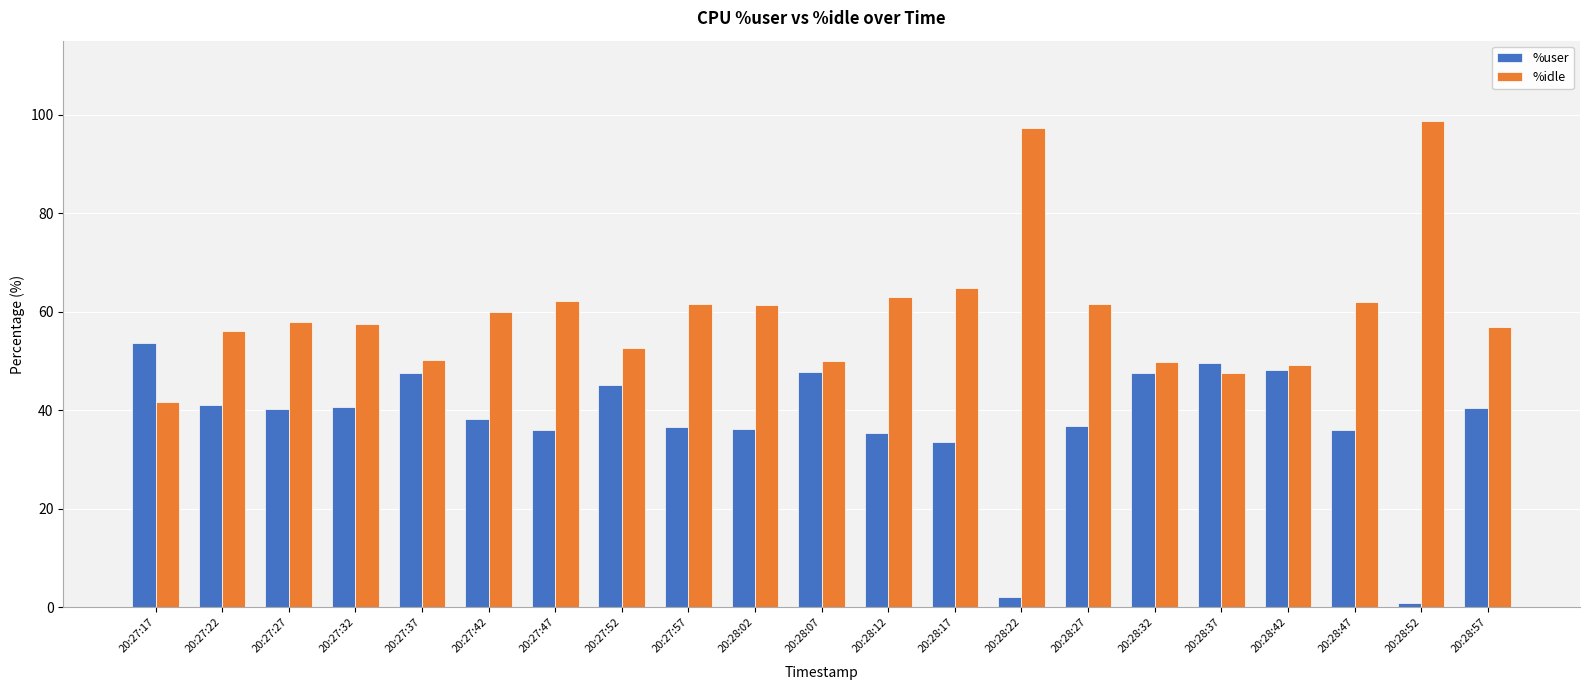

The value of %idle at 20:28:37 is 11.8. True or false?

False